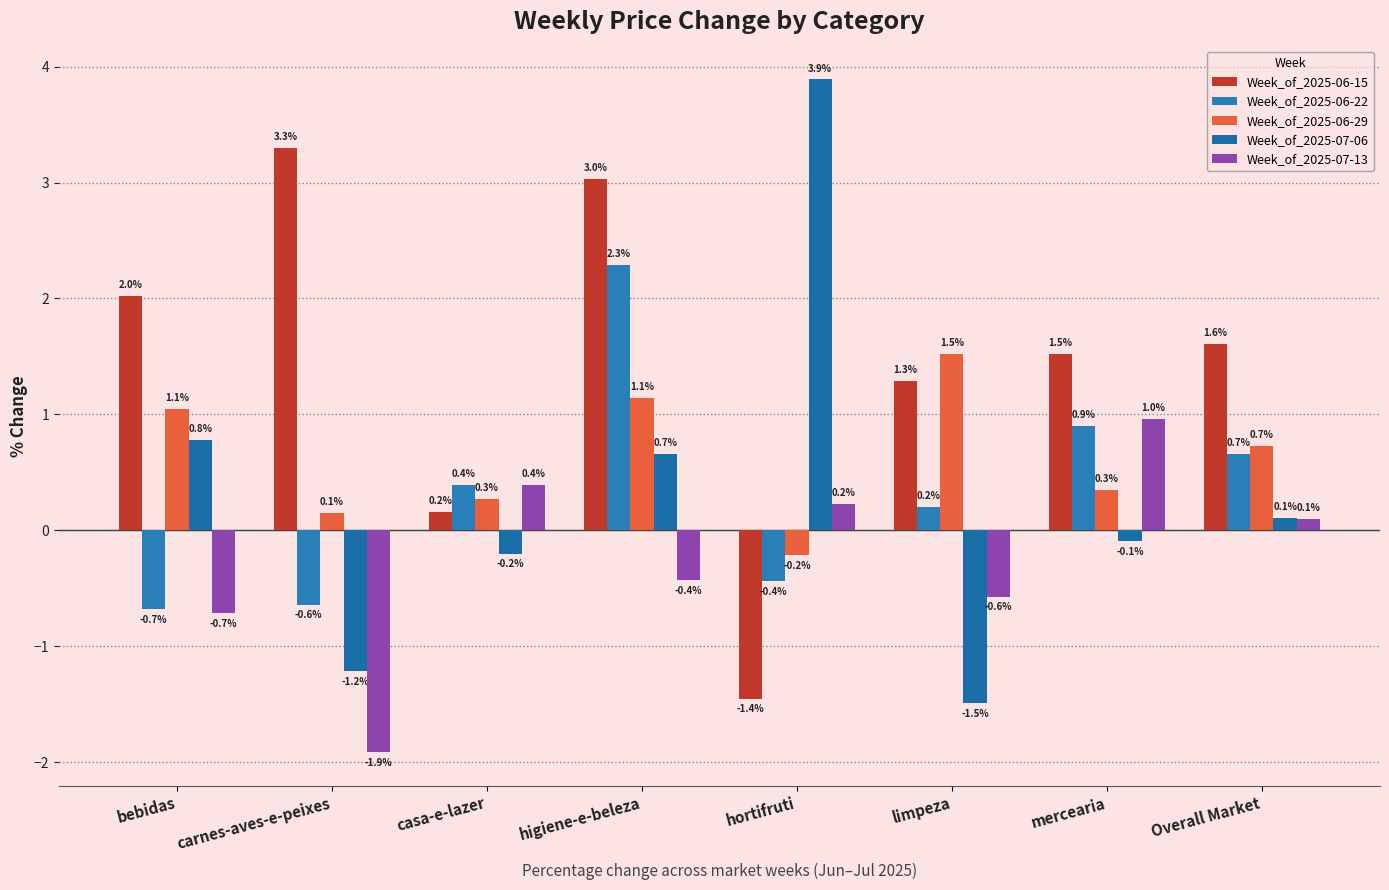

How many groups of bars are there?

8